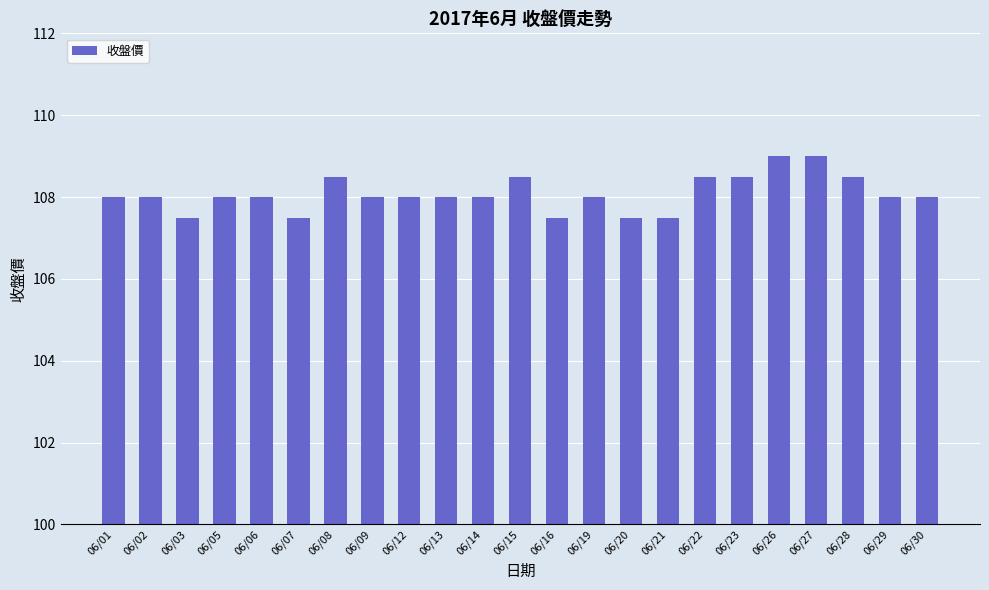

What is the greatest value displayed?

109.0